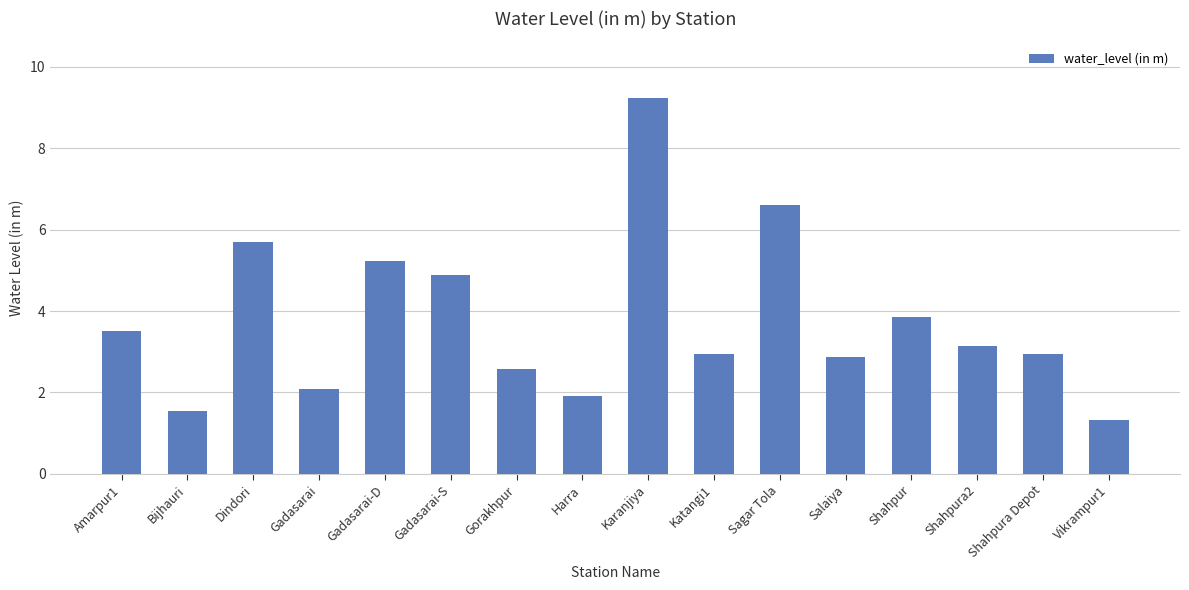

Is it true that the value at Sagar Tola is 6.6?

True